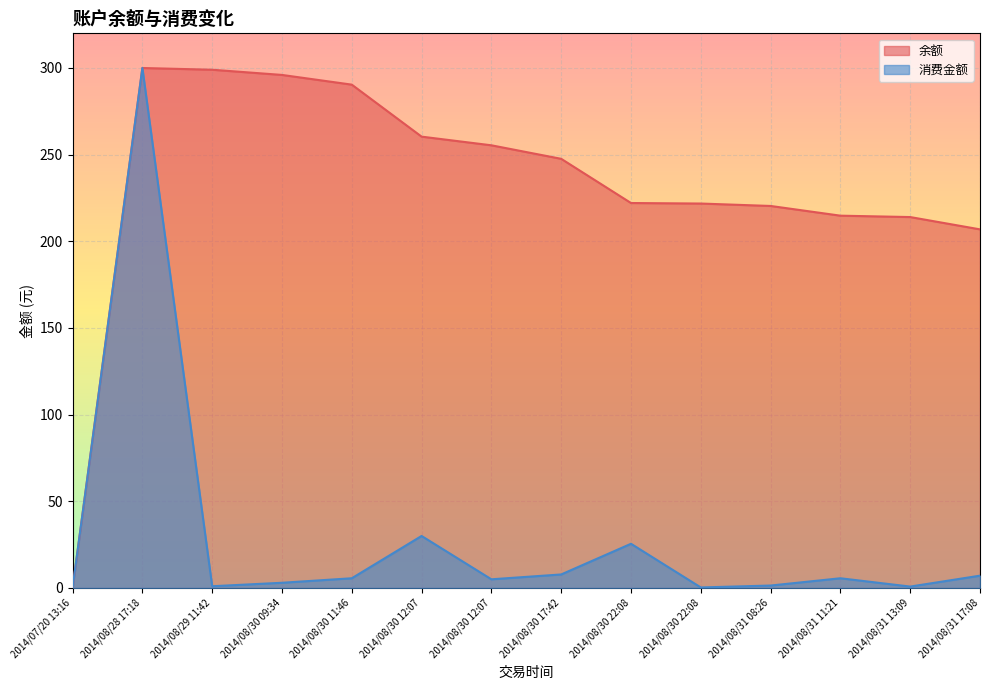

How many values in 余额 are above zero?

13